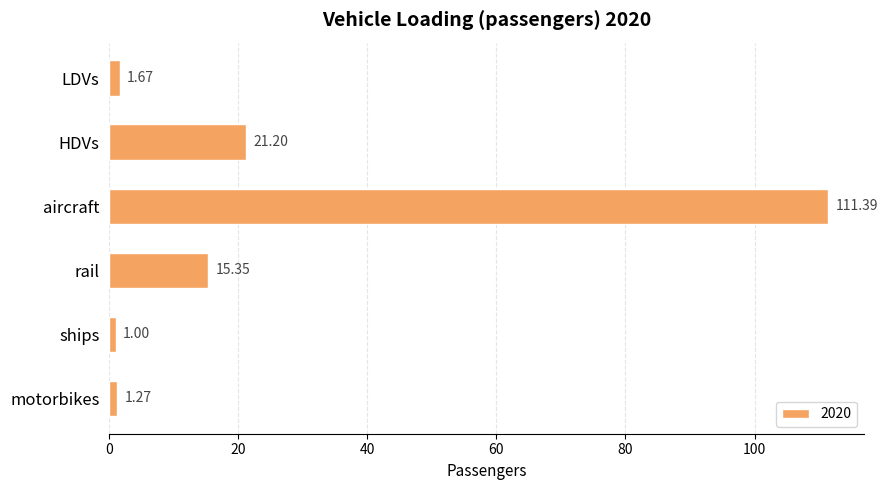

Does the chart contain stacked bars?

No